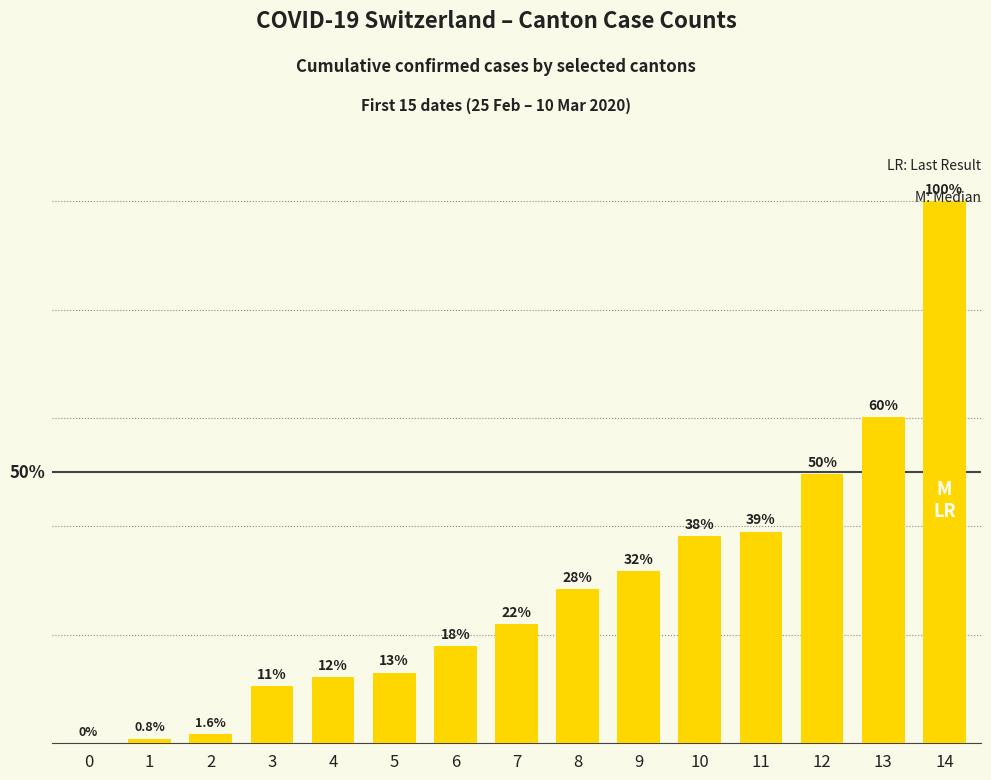

How many data points are above 21?

8